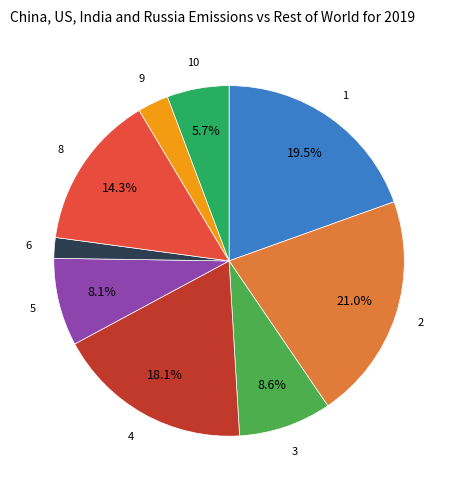

Does any single category account for the majority?

No